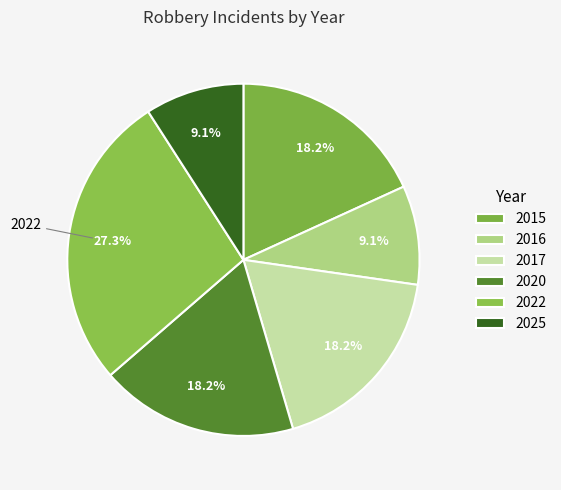

Does 2016 represent more than half of the total?

No